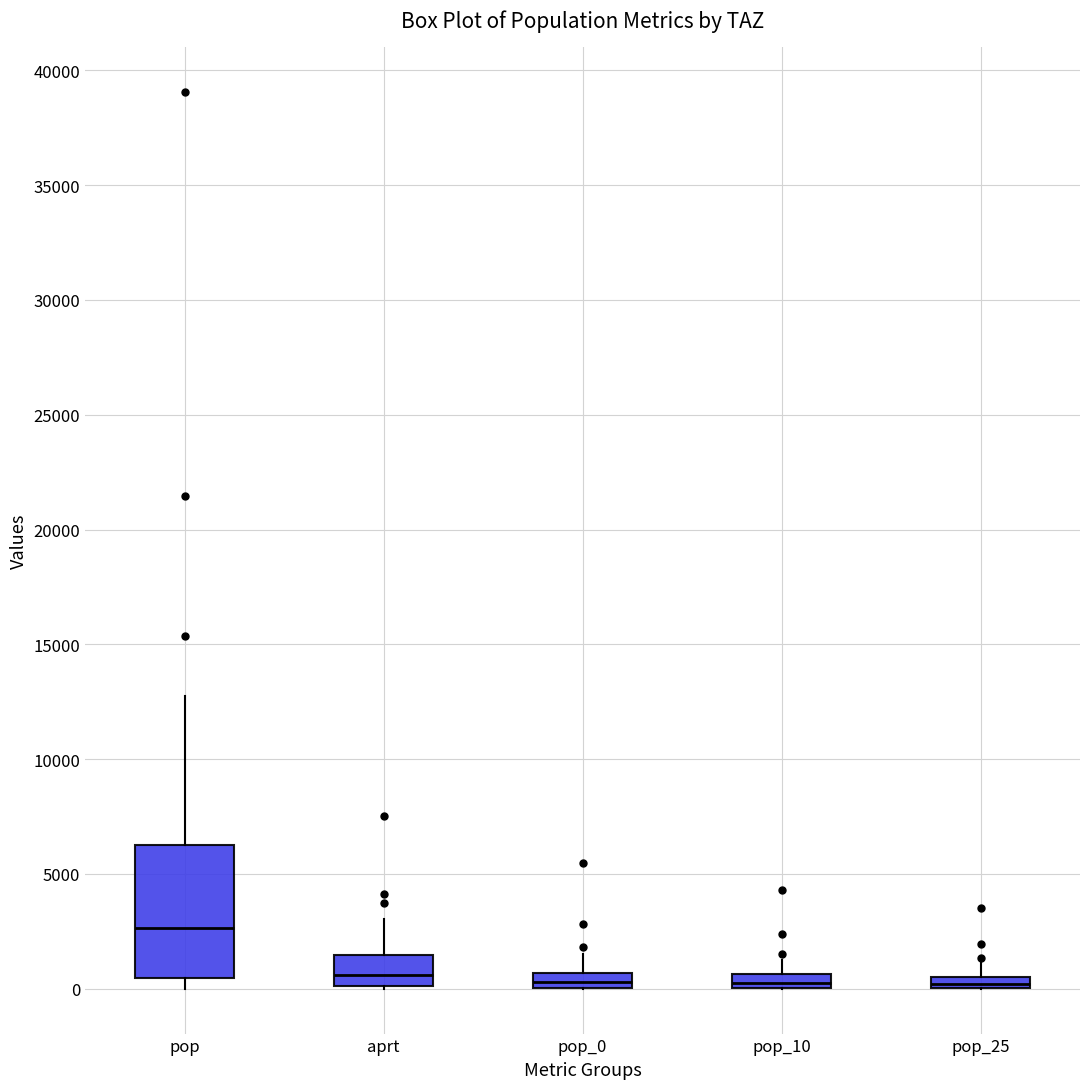

Where is the upper edge of the box for pop_0 on the y-axis? The values are not printed on the chart, so give them approximately, as read against the axis.

500